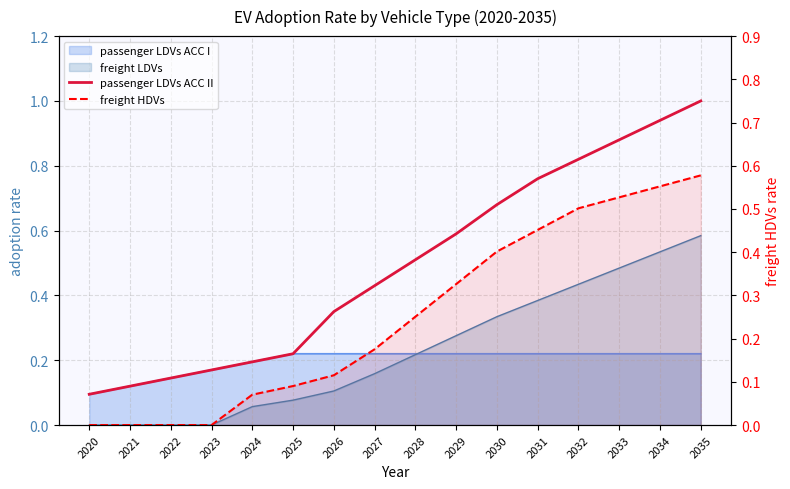

Which series has the largest total across all categories?

passenger LDVs ACC II